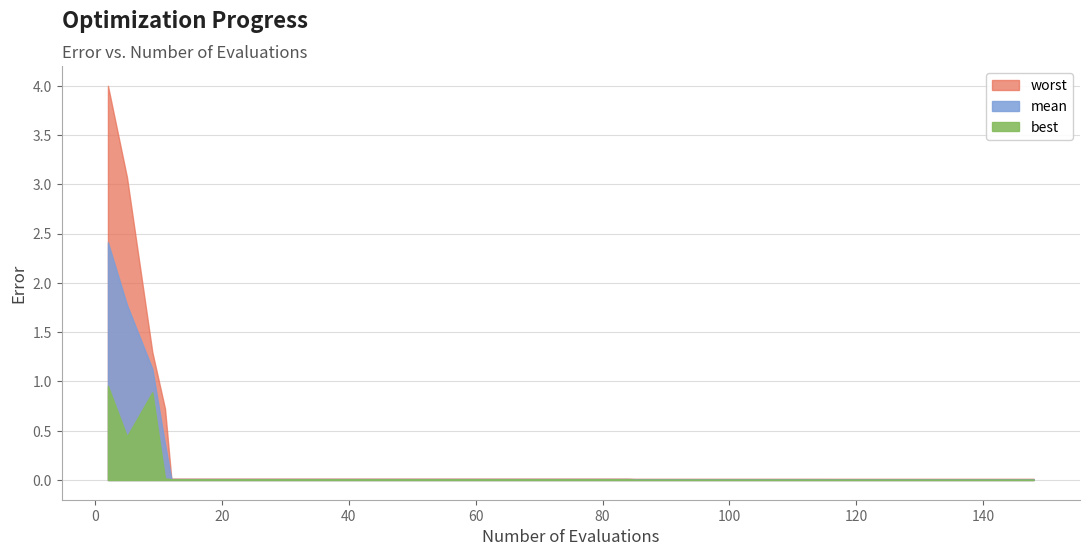

At which category does best reach its first local valley?

5